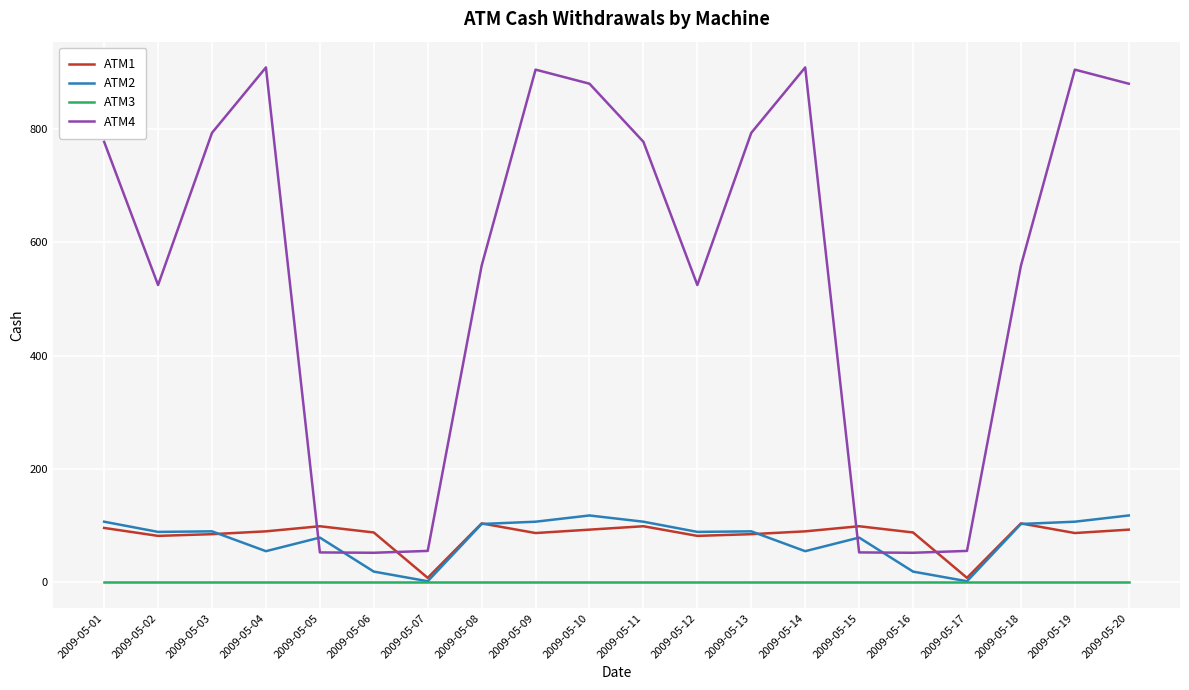

At which category does ATM4 reach its first local valley?

2009-05-02